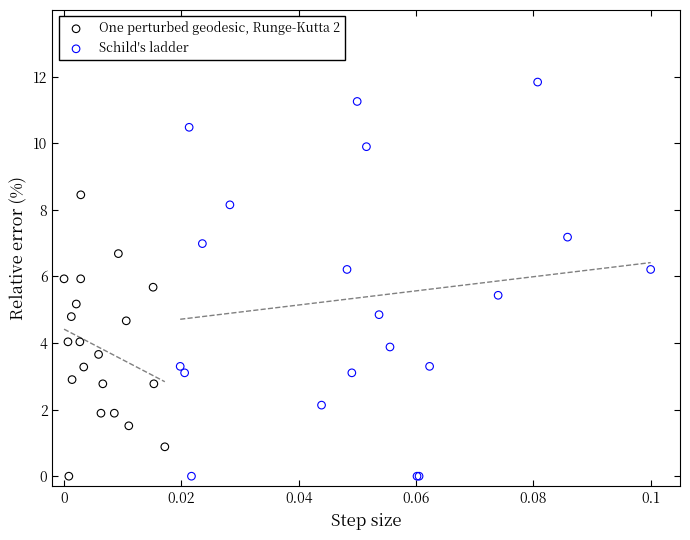

Which series has the largest Y range (max minus min)?

Schild's ladder